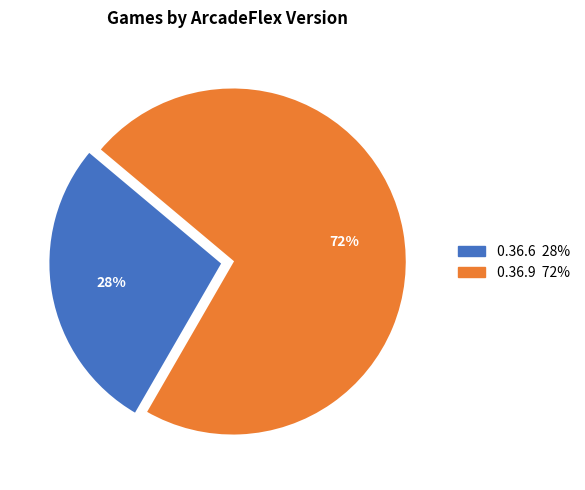

To the nearest percent, what is the difference between the largest and smallest slice percentages?

44%